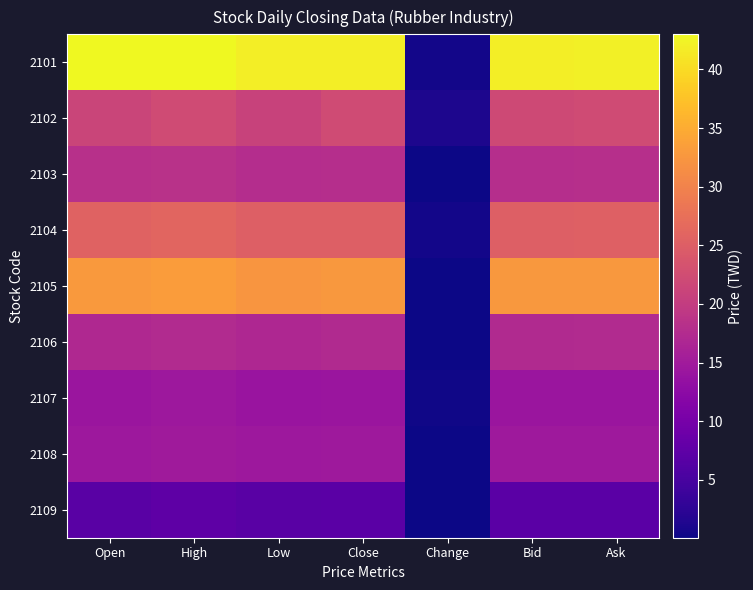

Which category has the highest value across all series?

Open